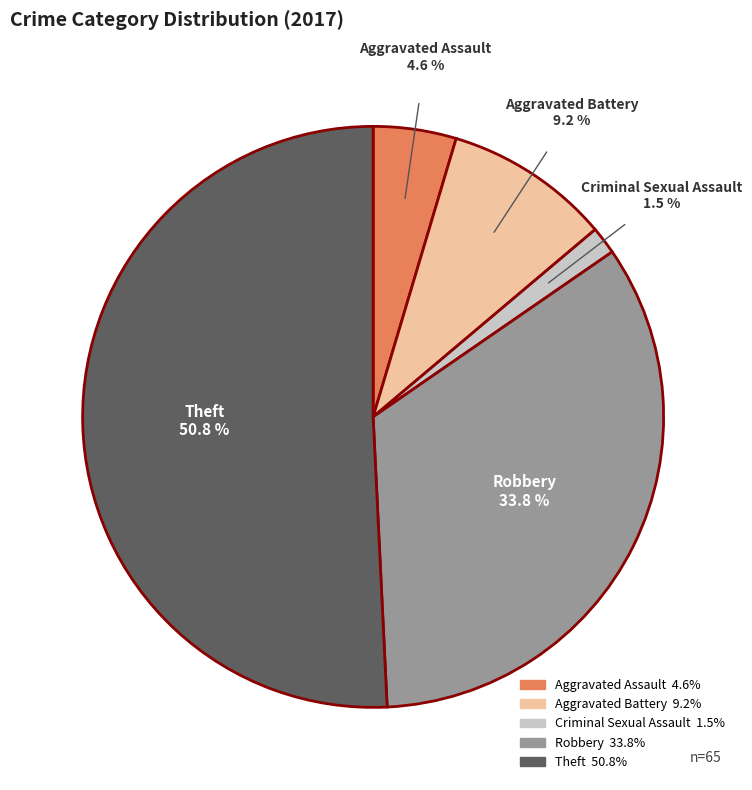

Does any single category account for the majority?

Yes